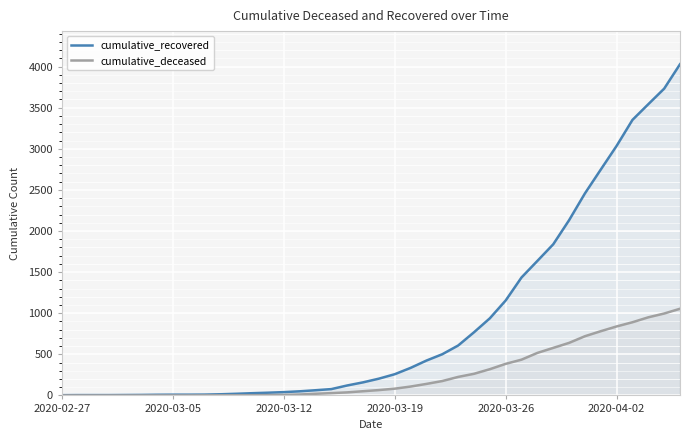

What is the difference between the highest and lowest values at 17?

49